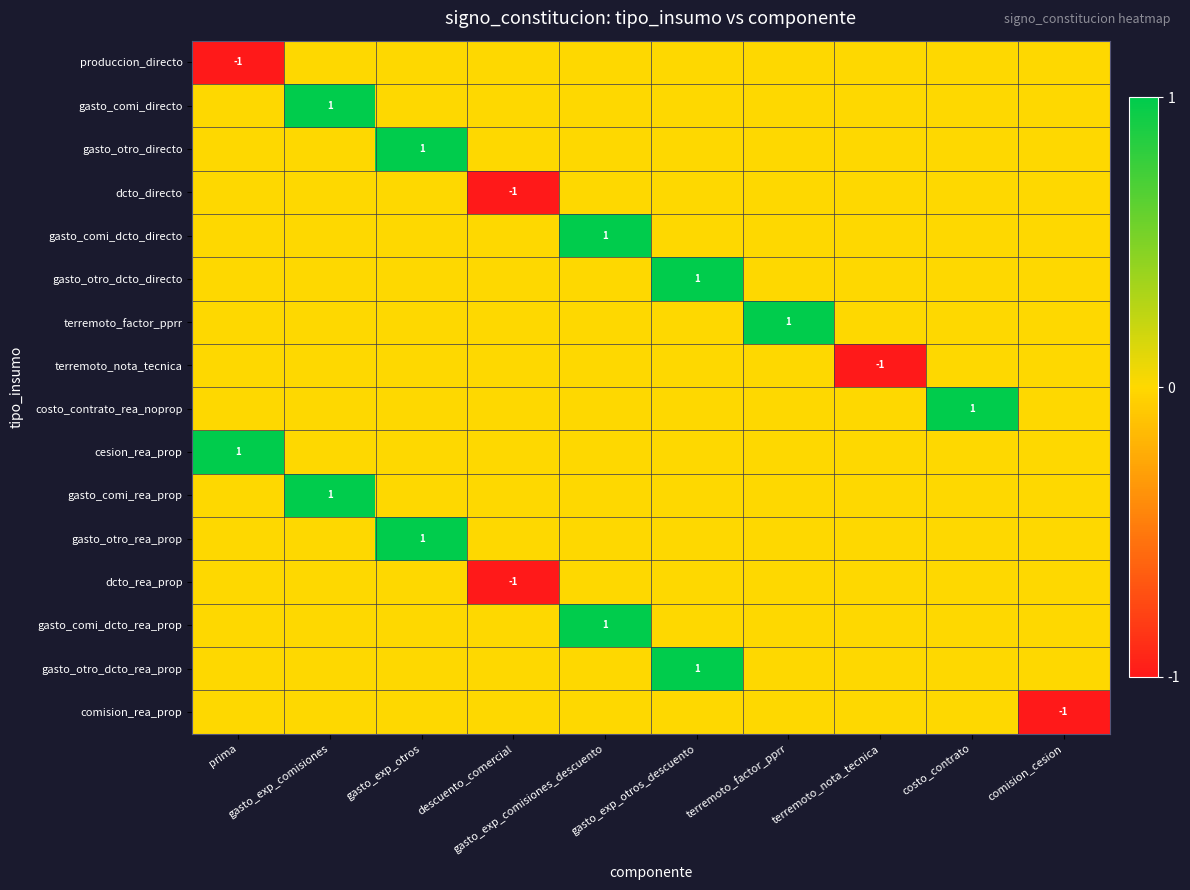

What is the difference between the highest and lowest values at gasto_exp_otros_descuento?

1